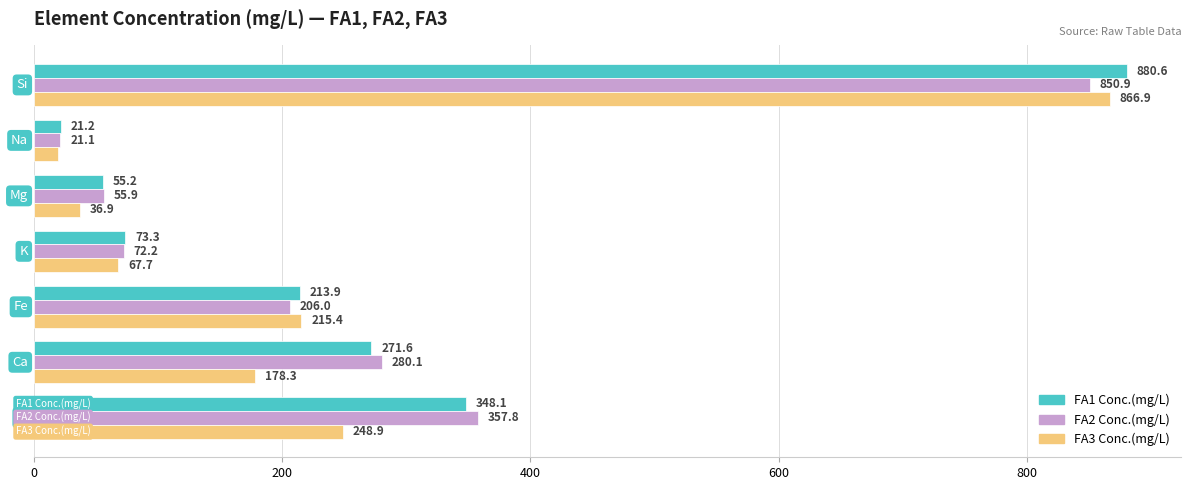

Which series has the largest total across all categories?

FA1 Conc.(mg/L)